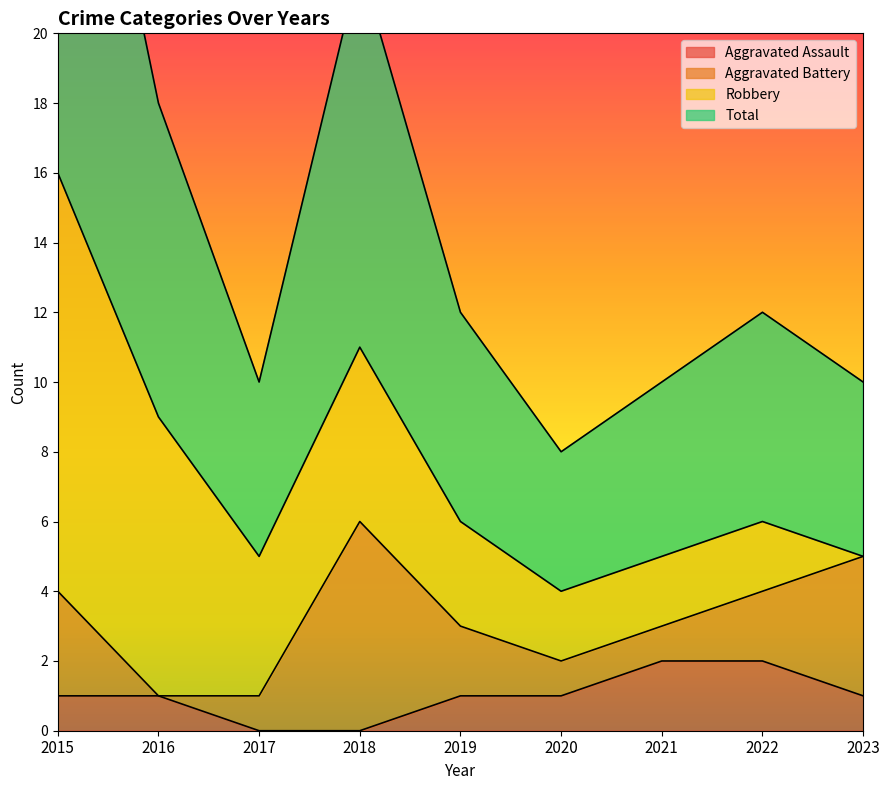

List the labels in order of Aggravated Assault value, smallest first.

2017, 2018, 2015, 2016, 2019, 2020, 2023, 2021, 2022